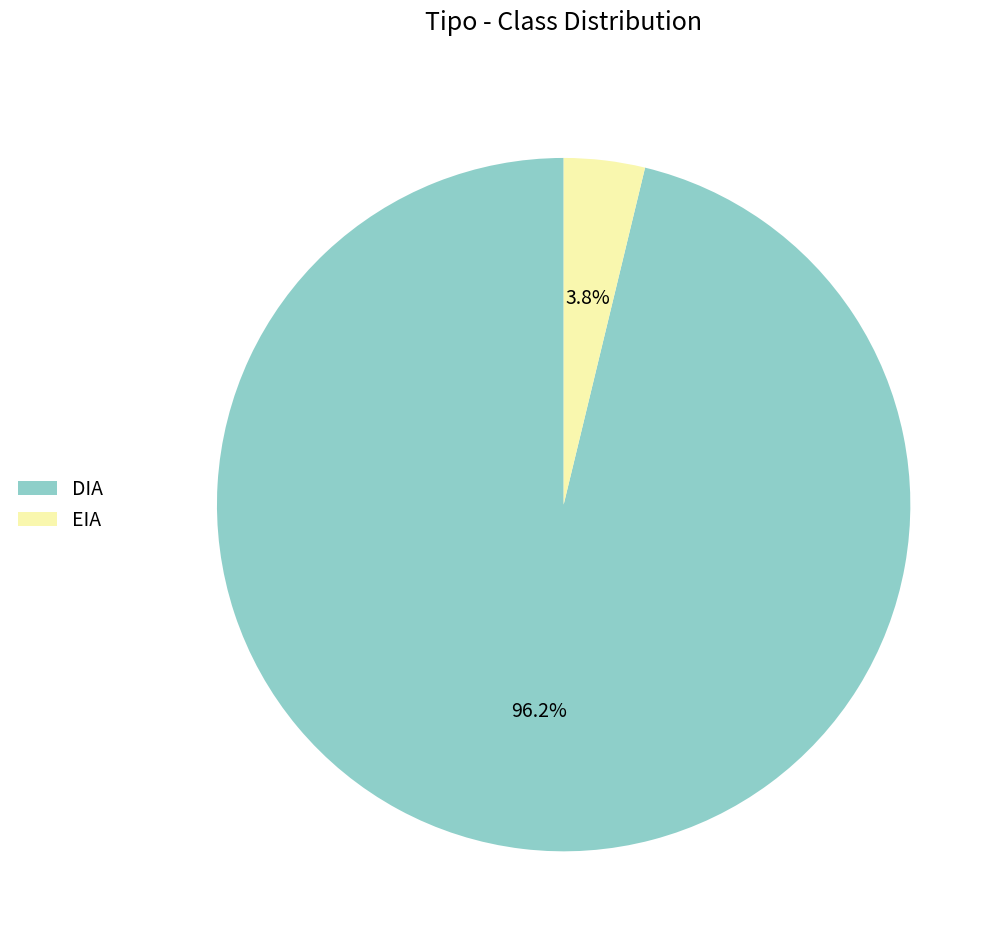

To the nearest percent, what is the difference between the DIA and EIA slice percentages?

92%